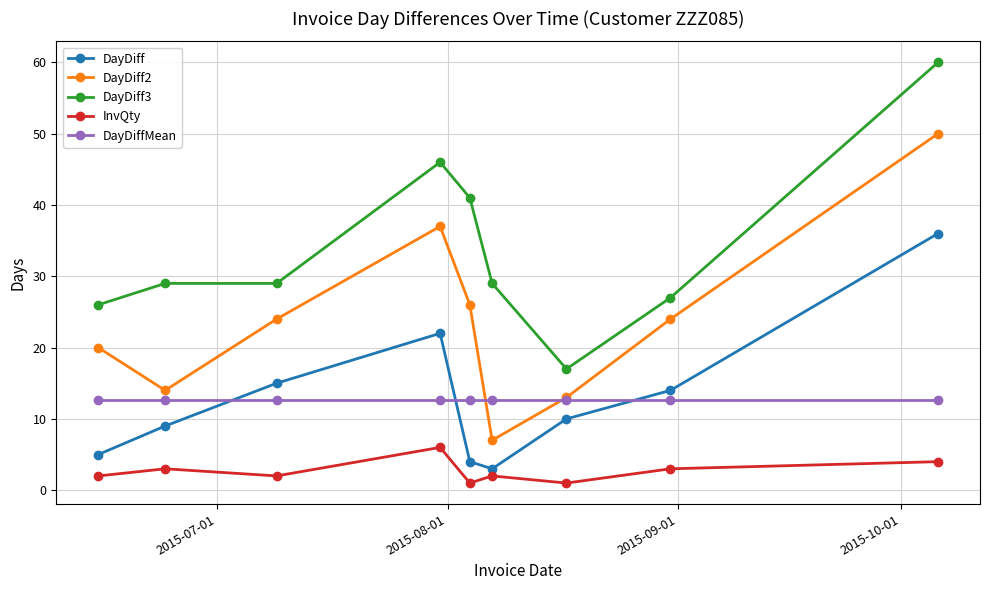

True or false: DayDiff3 has more than 0 interior local peaks.

True